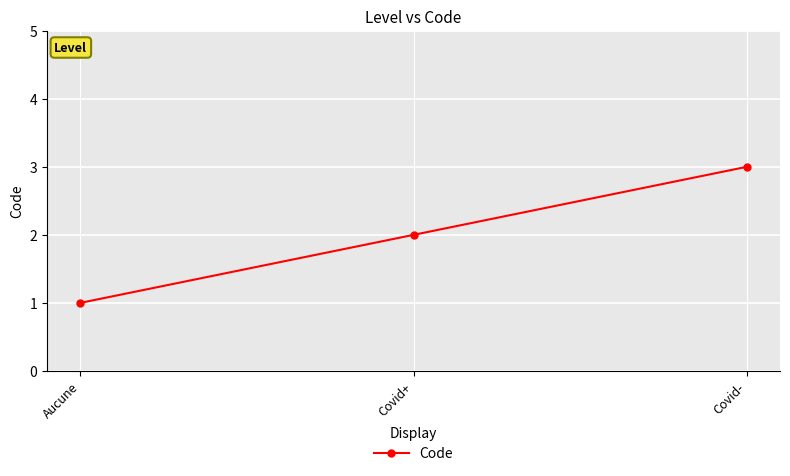

What value does the data have at Covid-?

3